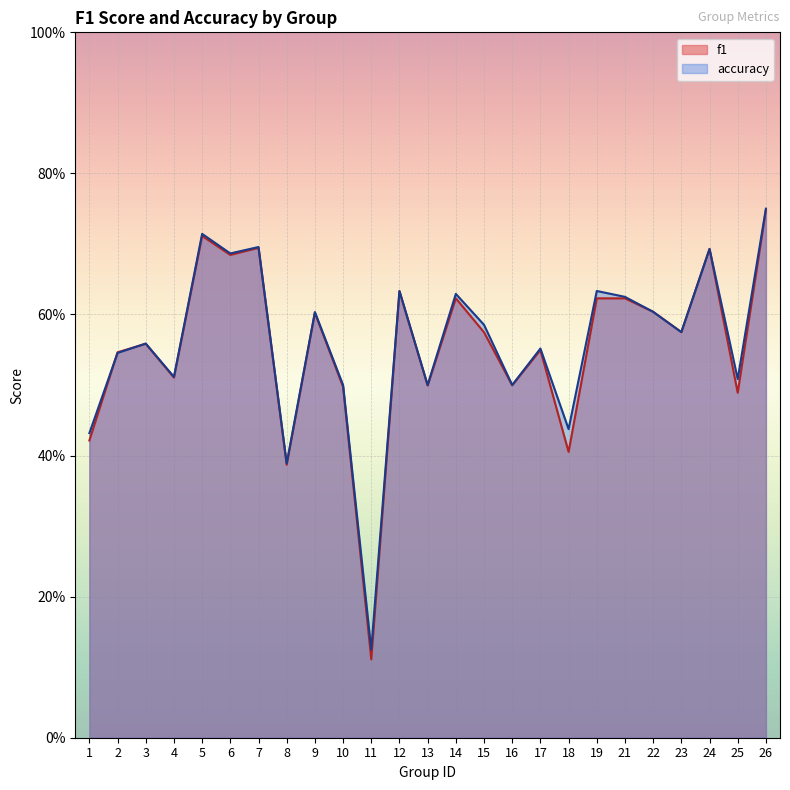

At which category is the sum across all series the highest?

26